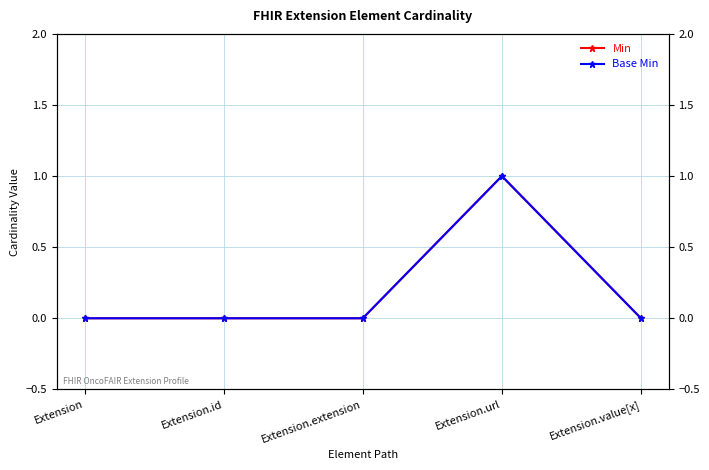

True or false: Min and Base Min cross at least once.

False